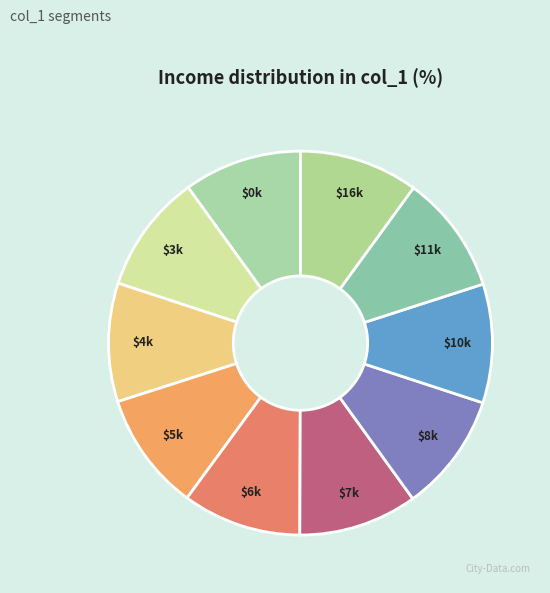

Count the number of slices in the pie.

10